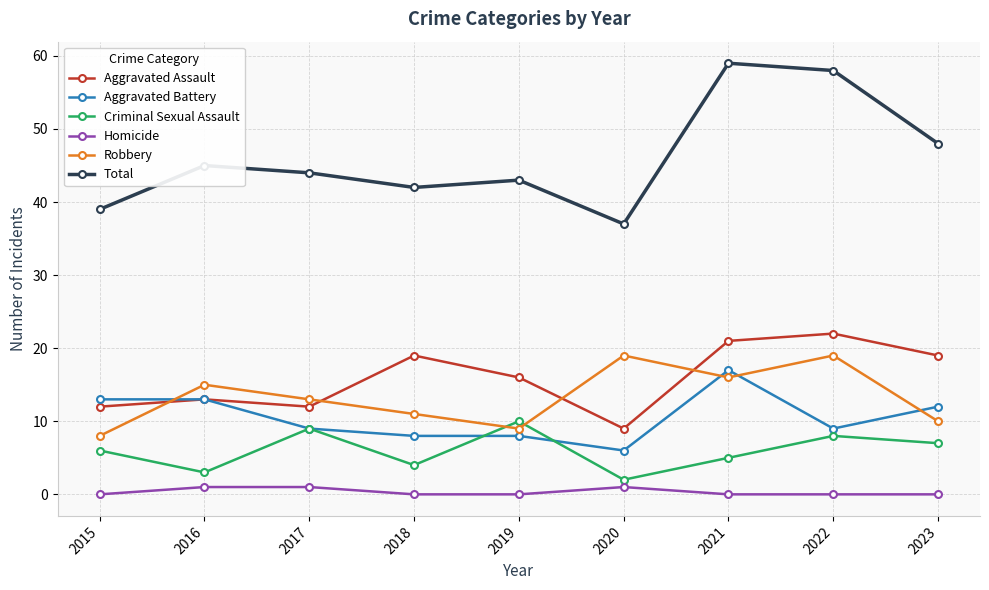

Which series has the largest total across all categories?

Total